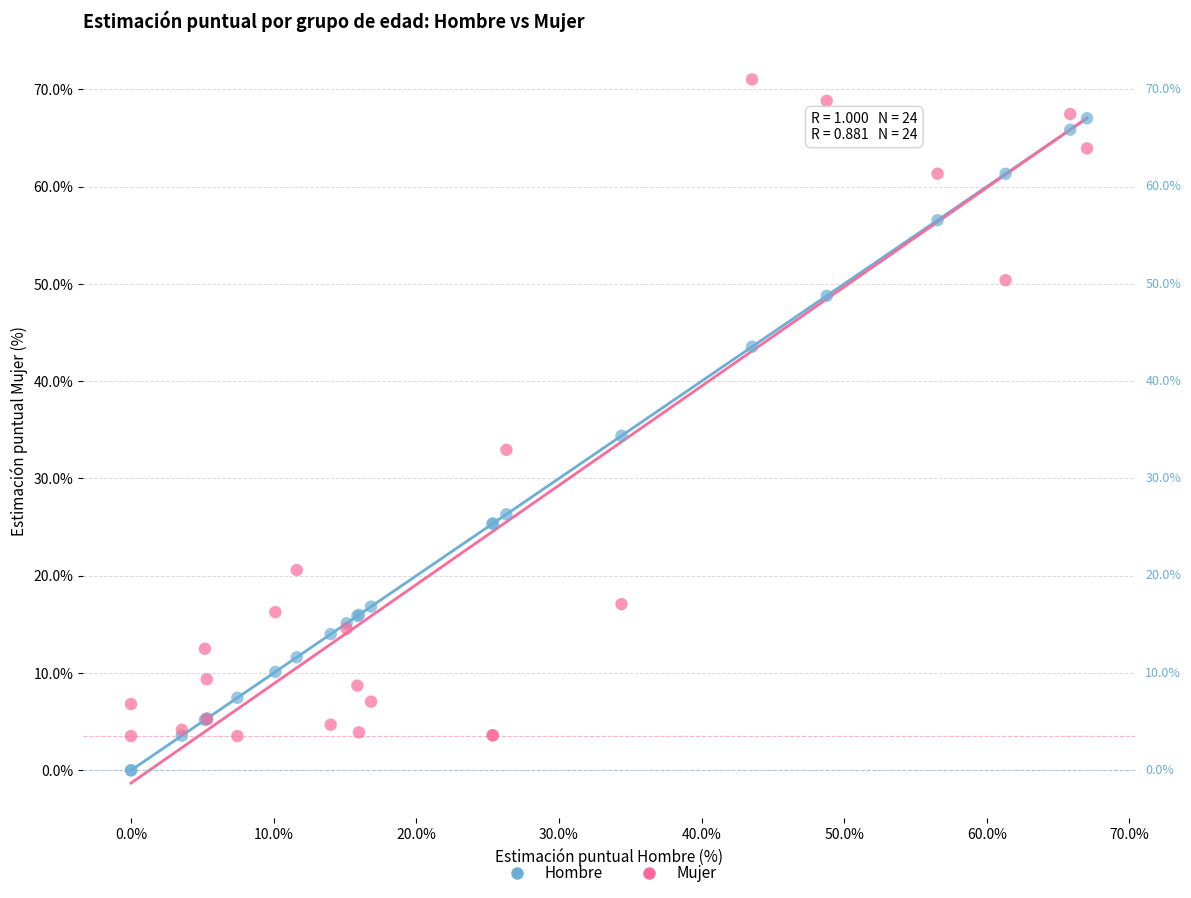

Which series contains the lowest Y value?

Hombre